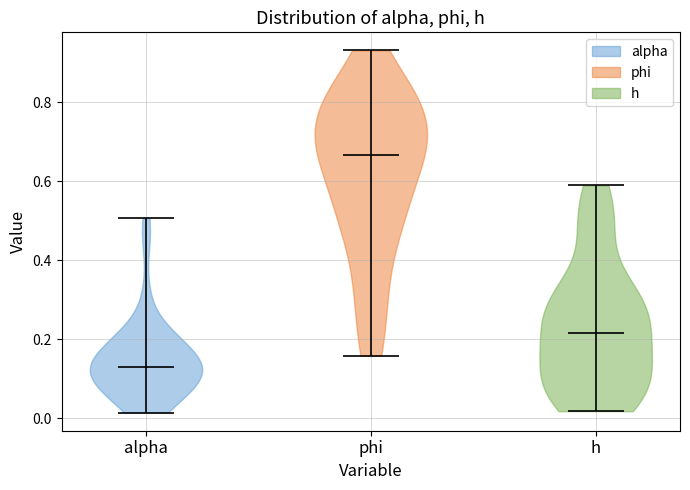

What is the lowest point the violin for h reaches on the y-axis? The values are not printed on the chart, so give them approximately, as read against the axis.

0.02